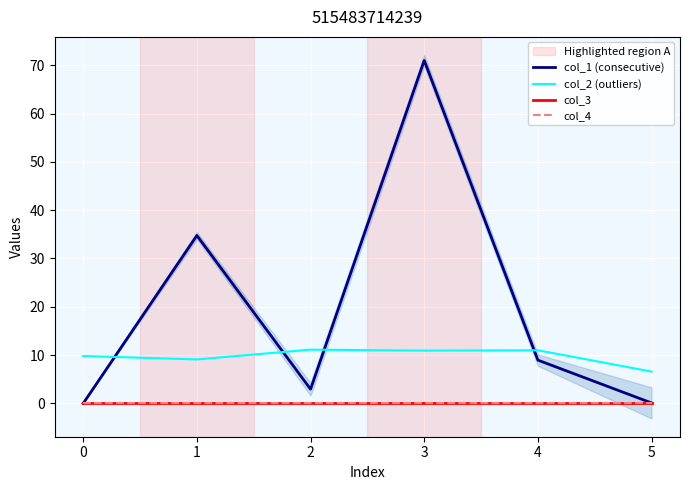

Which category has the highest value across all series?

3